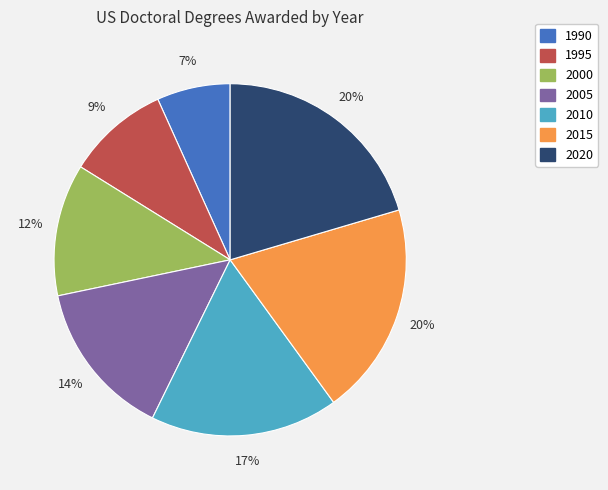

To the nearest percent, what is the difference between the 2005 and 2000 slice percentages?

2%